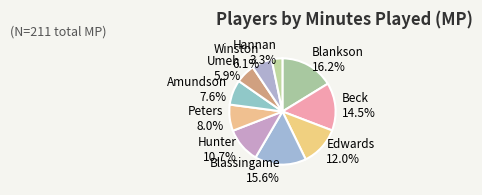

Between Hunter and Amundson, which is larger?

Hunter